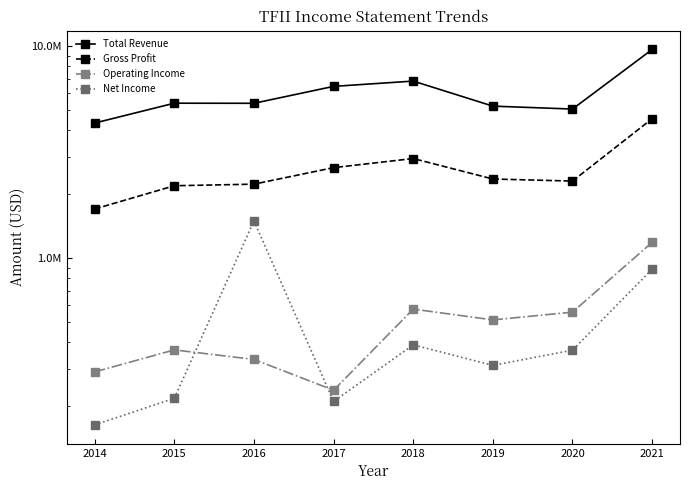

At which label does Total Revenue first exceed 5367000?

2017